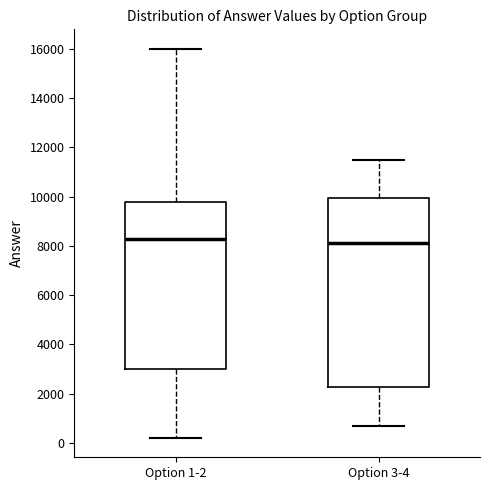

Where does the median line of the box for Option 3-4 sit on the y-axis? The values are not printed on the chart, so give them approximately, as read against the axis.

8000